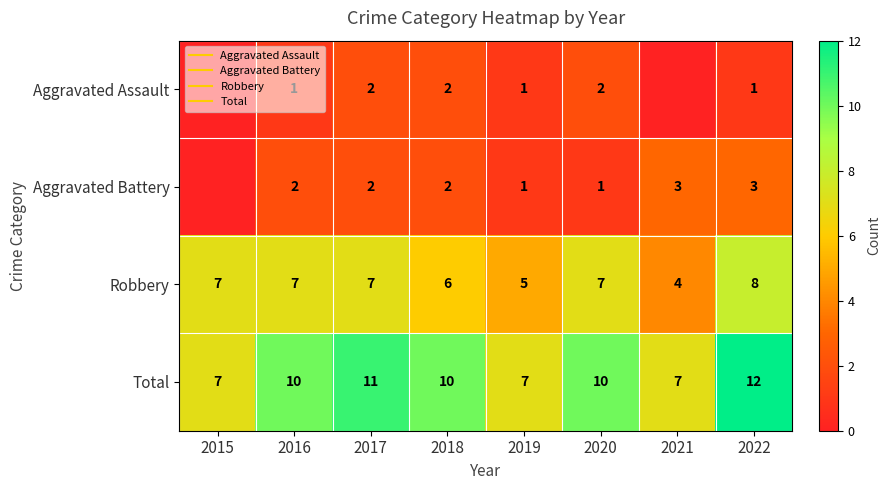

At which category is the sum across all series the highest?

2022